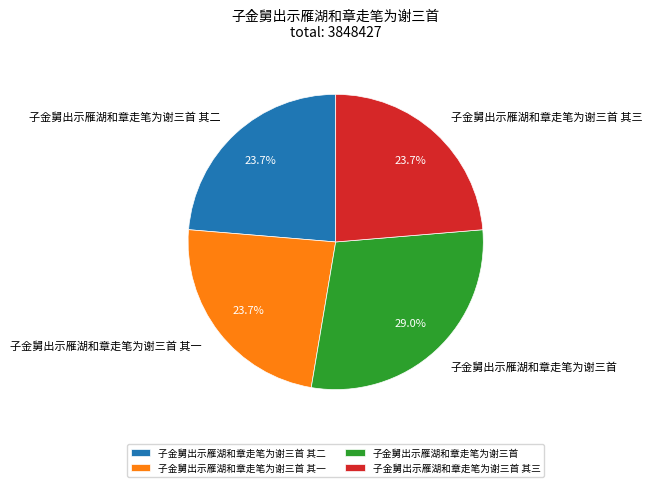

To the nearest percent, what is the difference between the largest and smallest slice percentages?

5%